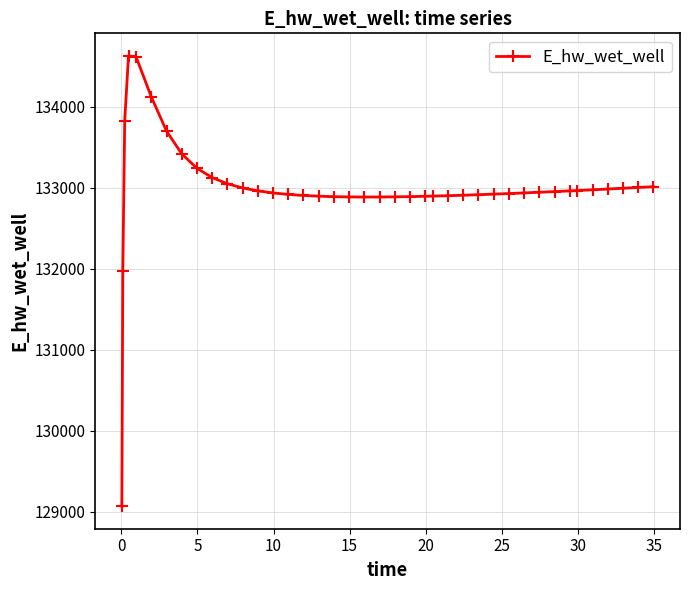

What is the difference between the second highest and second lowest values?

2645.1